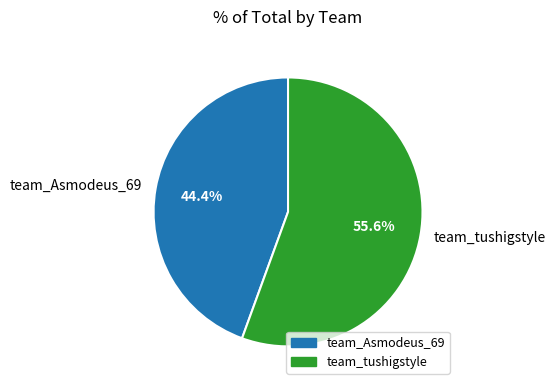

Rank the categories by value from highest to lowest.

team_tushigstyle, team_Asmodeus_69